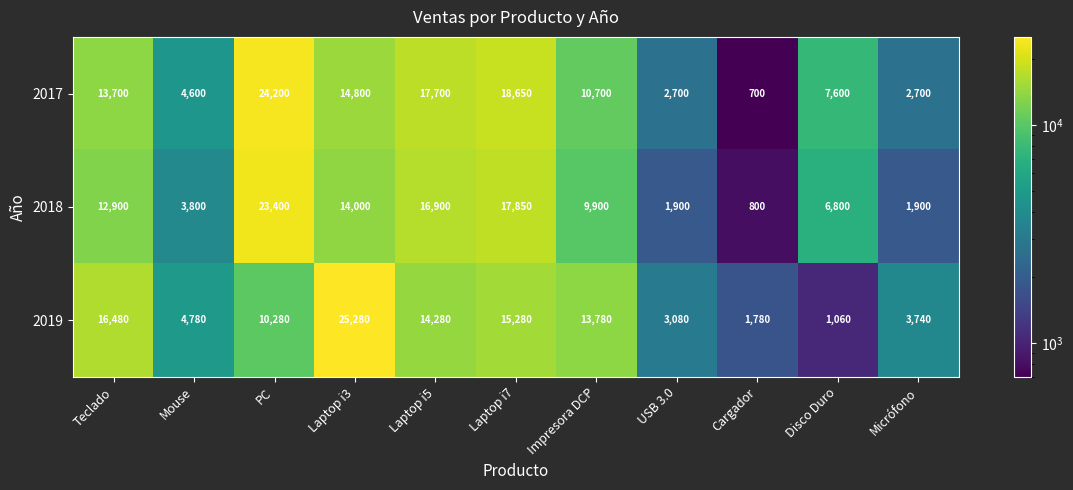

Rank the series at Disco Duro from lowest to highest value.

2019, 2018, 2017